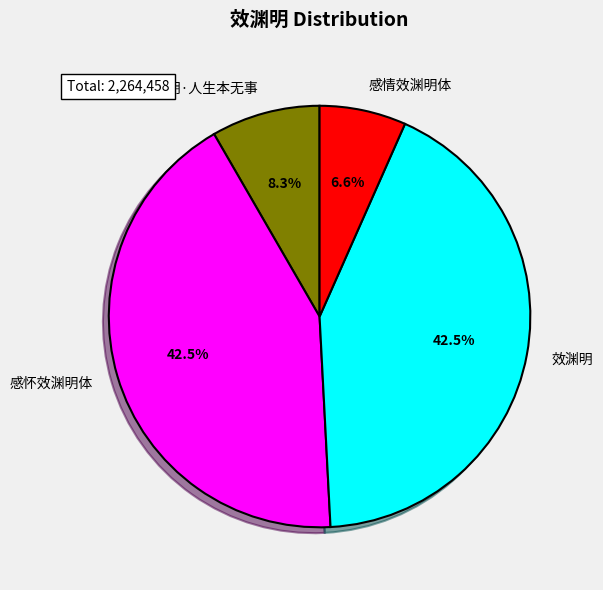

Does 感怀效渊明体 represent more than half of the total?

No